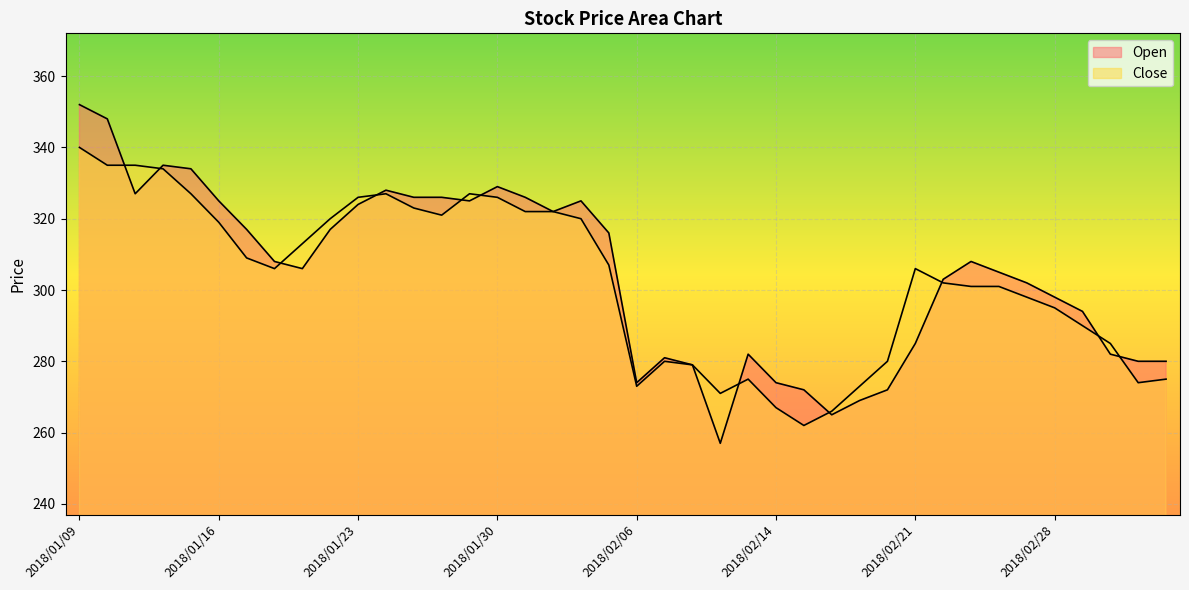

List the labels in order of Open value, largest first.

2018/01/09, 2018/01/10, 2018/01/12, 2018/01/15, 2018/01/30, 2018/01/24, 2018/01/11, 2018/01/25, 2018/01/26, 2018/01/31, 2018/01/16, 2018/01/29, 2018/02/02, 2018/01/23, 2018/02/01, 2018/01/17, 2018/01/22, 2018/02/05, 2018/01/18, 2018/02/23, 2018/01/19, 2018/02/26, 2018/02/22, 2018/02/27, 2018/02/28, 2018/03/01, 2018/02/21, 2018/02/13, 2018/03/02, 2018/02/07, 2018/03/05, 2018/03/06, 2018/02/08, 2018/02/06, 2018/02/14, 2018/02/15, 2018/02/20, 2018/02/19, 2018/02/16, 2018/02/09